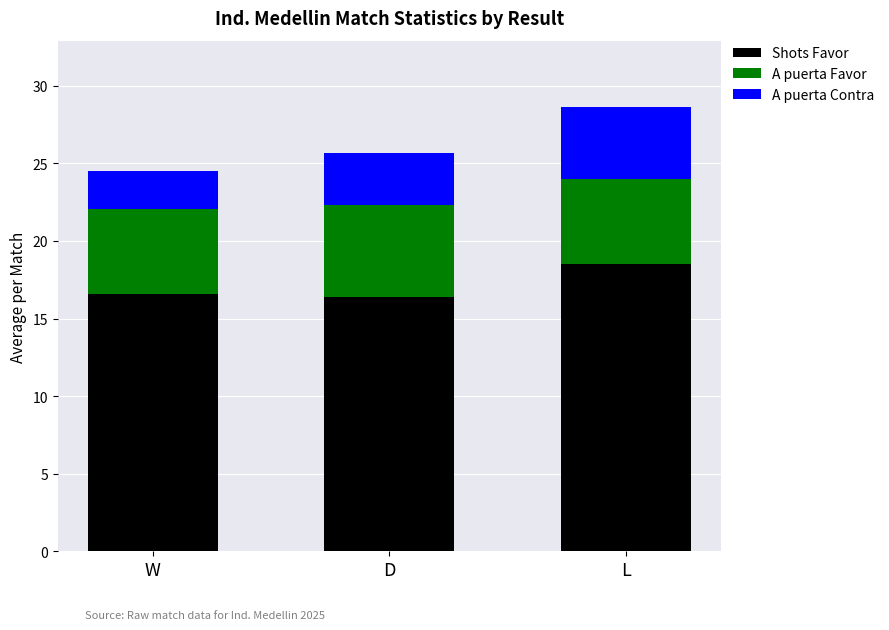

Reading right to left, what are the values for Shots Favor?

18.5	16.4	16.6